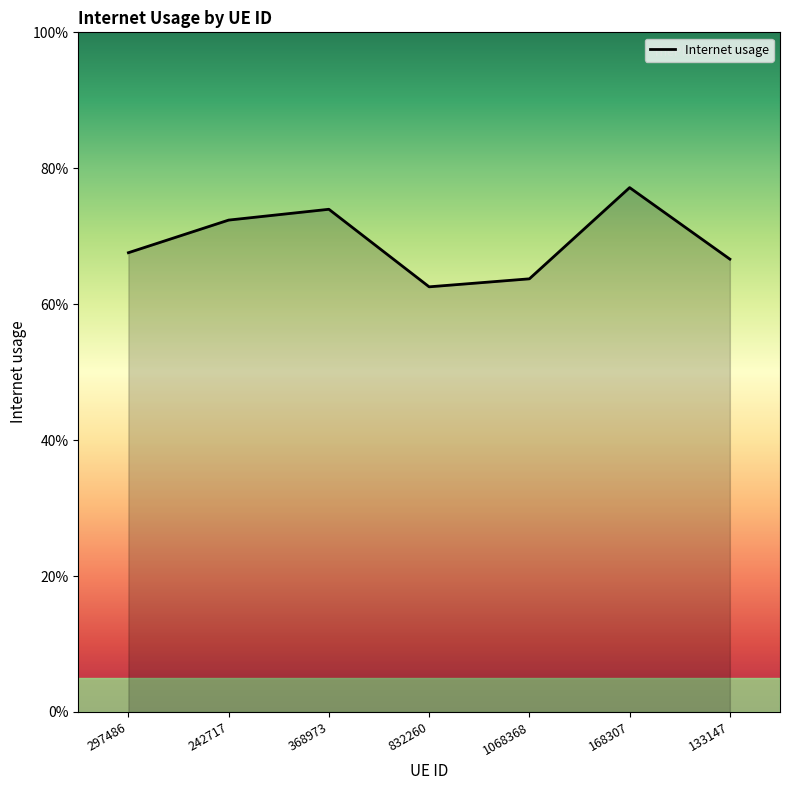

How many values are between 0 and 1?

7